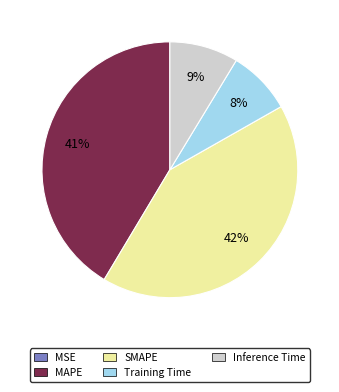

What percentage is the SMAPE slice, to the nearest percent?

42%